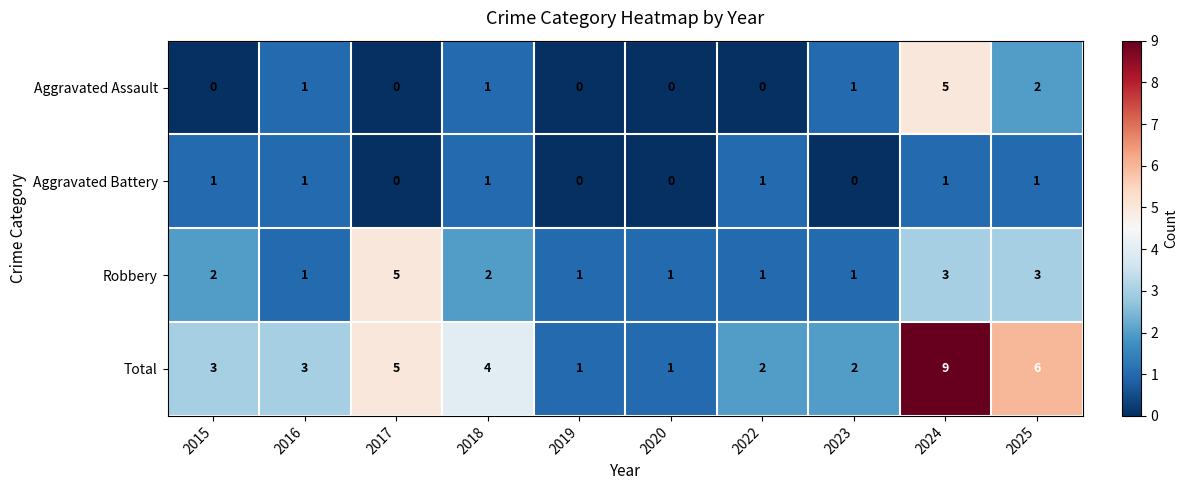

Where is Total nearest to the value 5?

2017